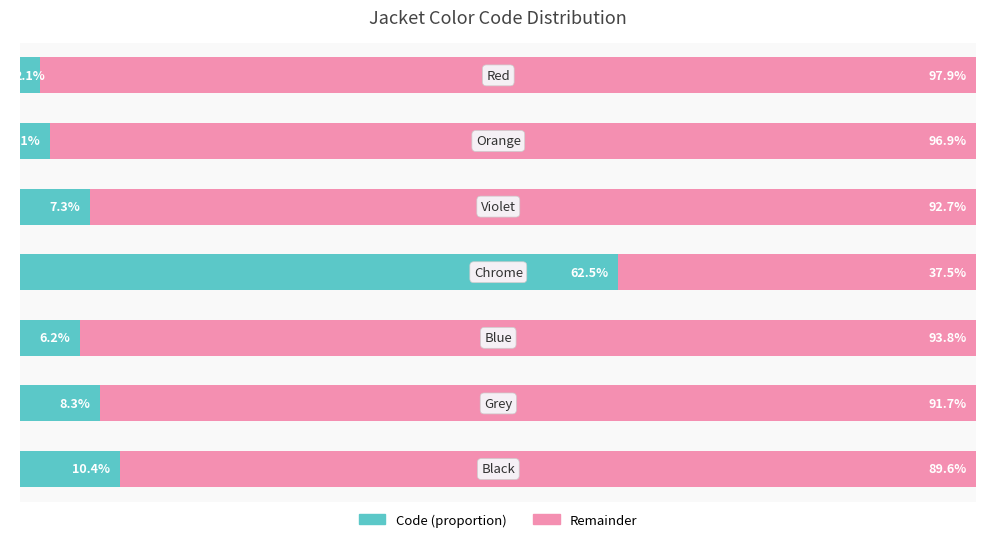

What is the value of the Code bar at the 2nd from the left?

8.3